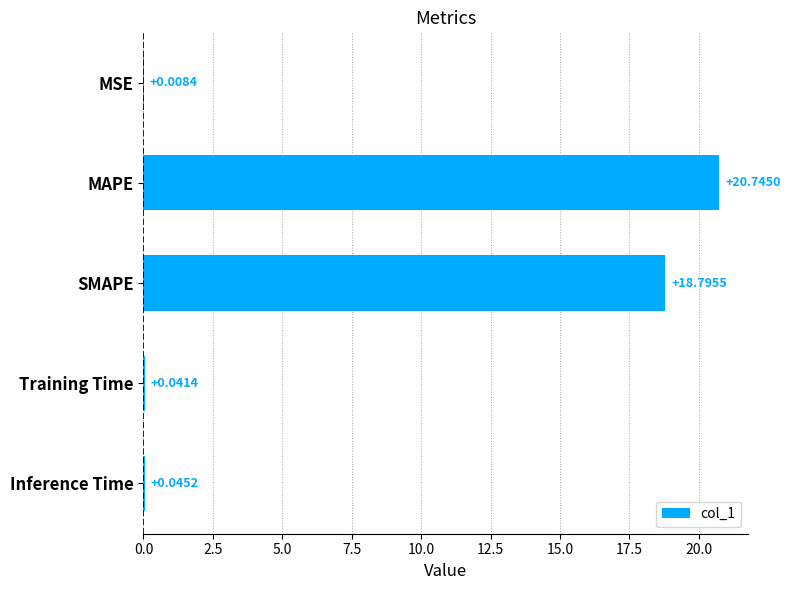

What is the sum of the values at Training Time and MAPE?

20.8